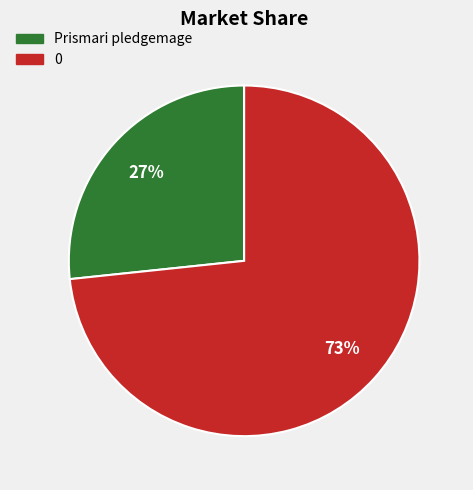

Which category has the smallest portion of the pie?

Prismari pledgemage